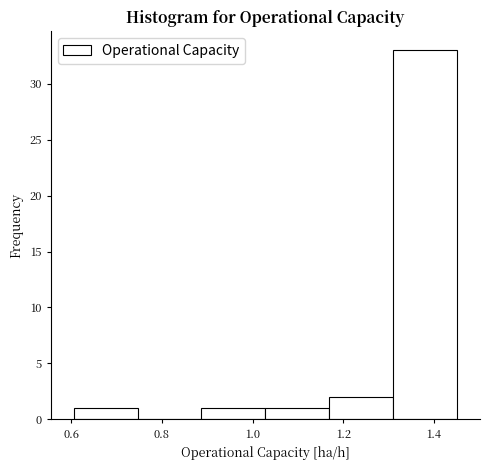

Reading left to right, transcribe this chart: for each bar, give the range it covers on the x-axis and its height. Neither the bar edges nor the heights are printed on the chart, so give them approximately, as read against the axes.

0.60 to 0.74: 1
0.74 to 0.88: 0
0.88 to 1.02: 1
1.02 to 1.16: 1
1.16 to 1.32: 2
1.32 to 1.46: 33